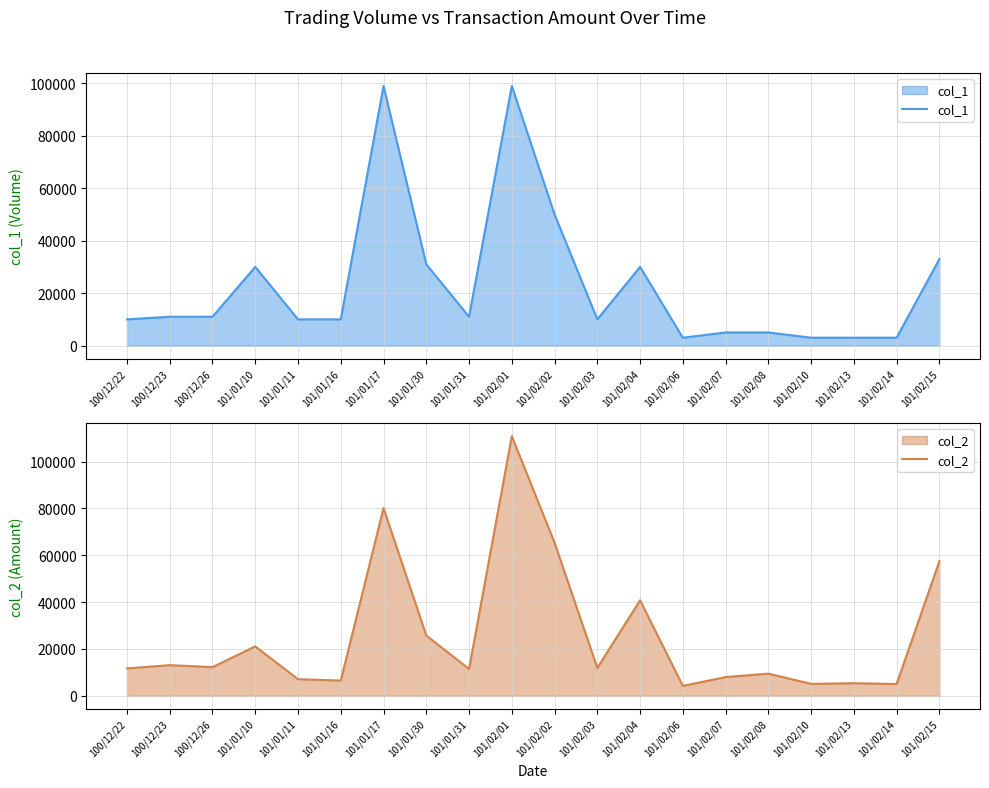

Where do col_2 and col_1 first cross each other?

100/12/26 and 101/01/10